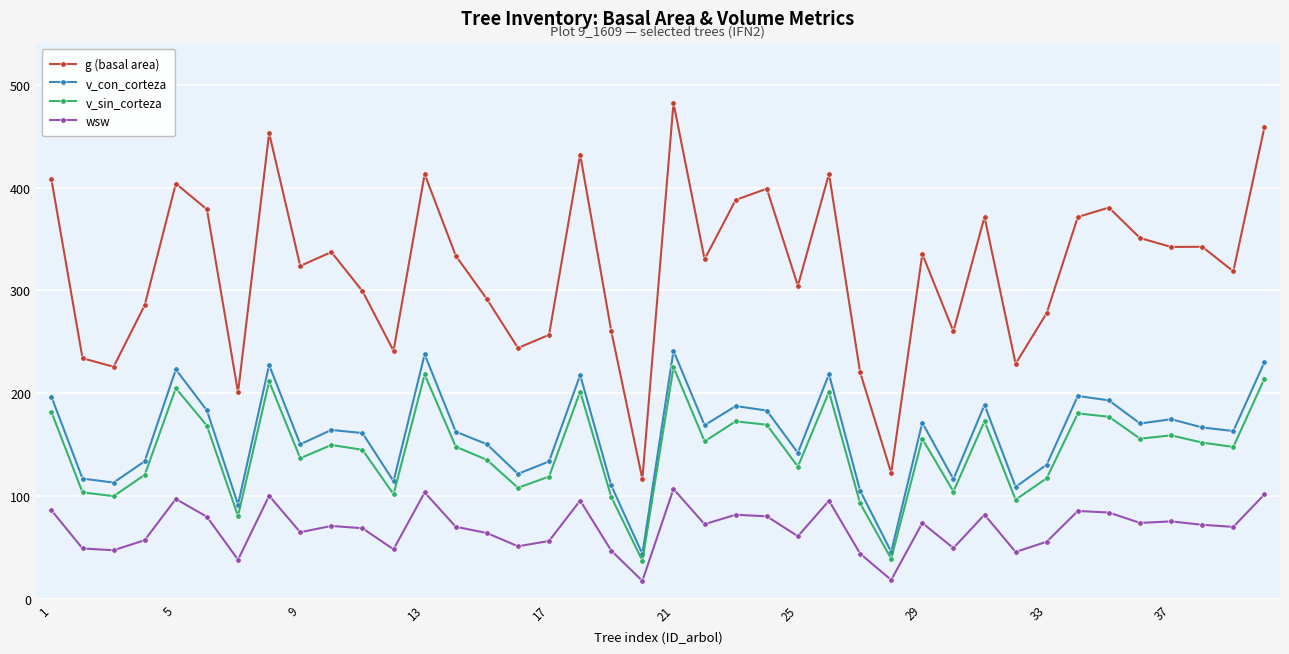

What is the average value of the wsw series?

68.8